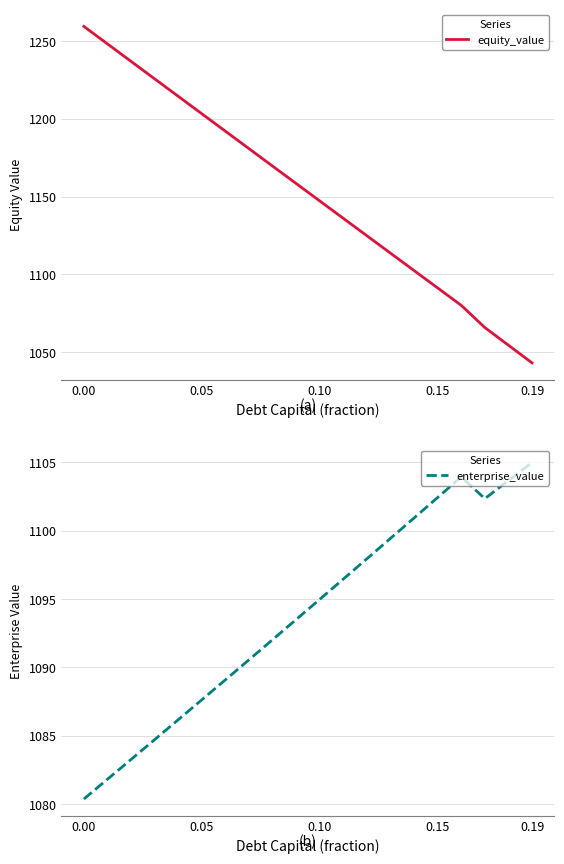

True or false: enterprise_value has more than 2 interior local peaks.

False